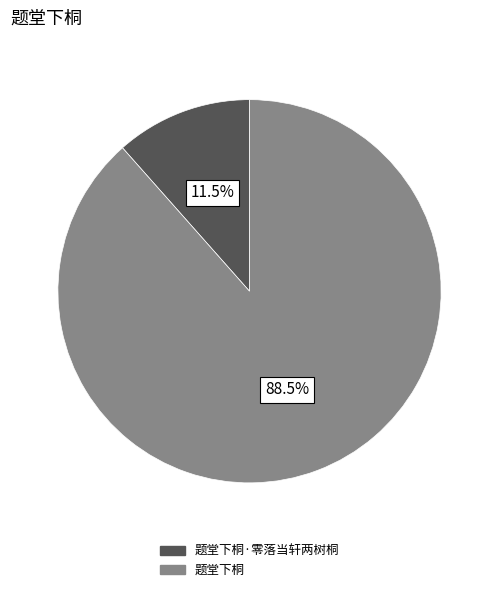

Is there a majority slice in this chart?

Yes